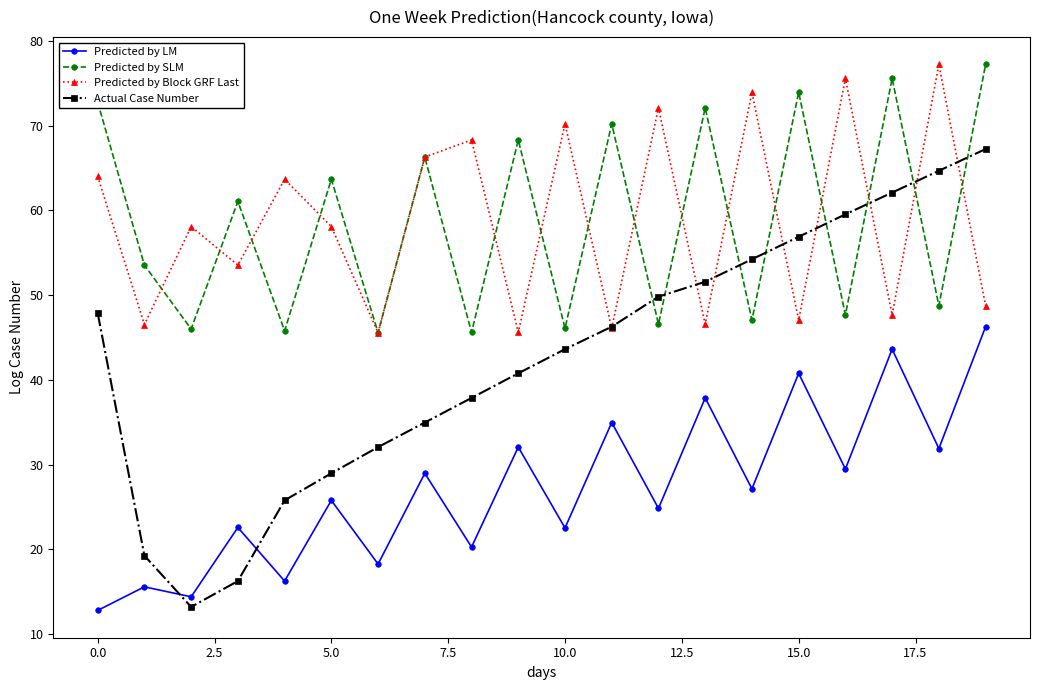

What is the maximum value shown in the chart?

77.2